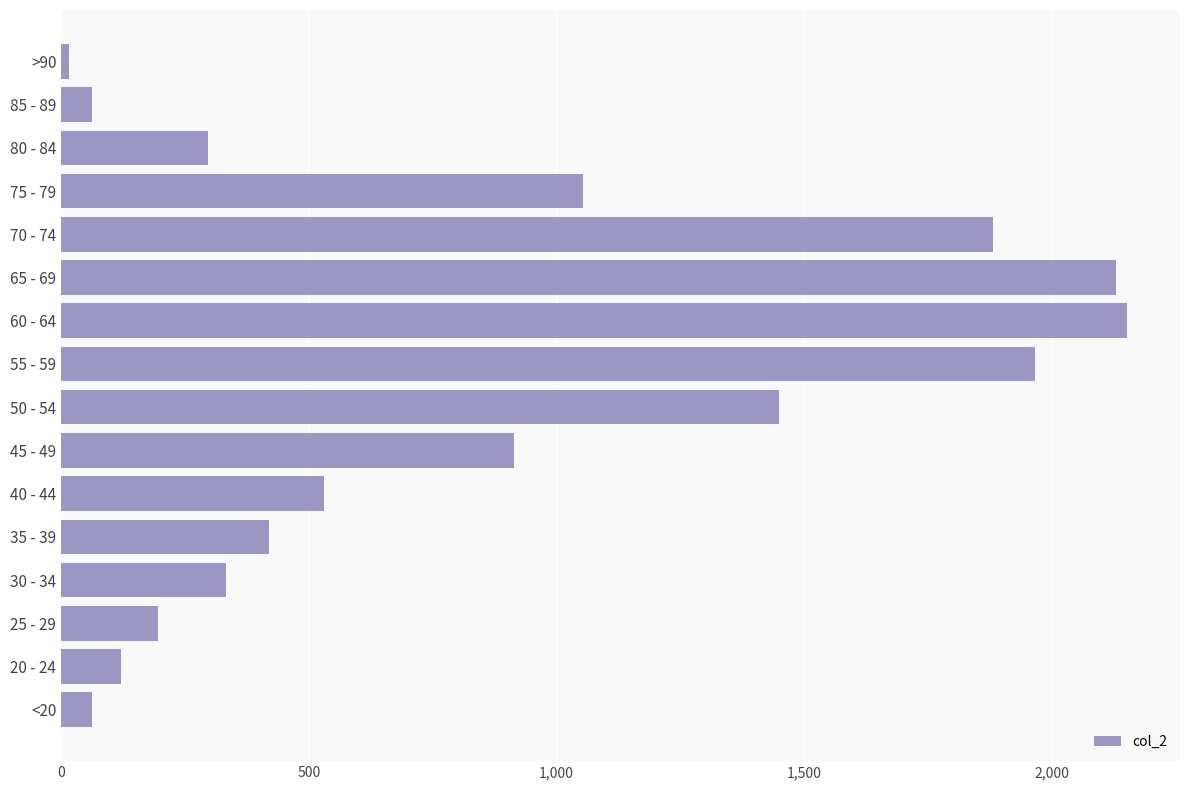

Are the bars grouped side by side (vs. stacked)?

No